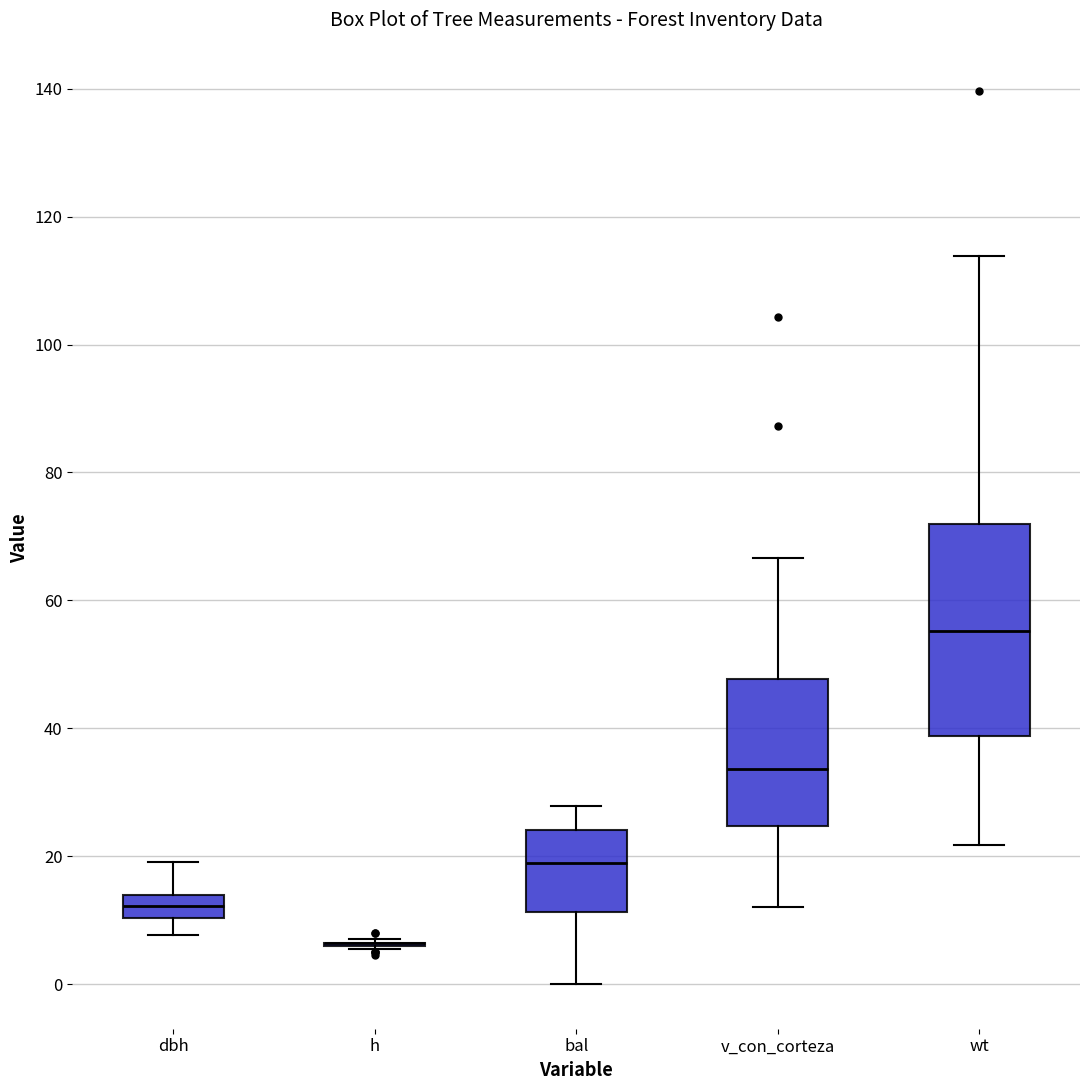

Reading left to right, read every box against the y-axis: the position of its median line, the range the box covers, and the ends of its whiskers. The values are not printed on the chart, so give them approximately, as read against the axis.

dbh: median 12, box 10 to 14, whiskers 8 to 20
h: box collapsed to a line at 6, whiskers 6 to 8
bal: median 18, box 12 to 24, whiskers 0 to 28
v_con_corteza: median 34, box 24 to 48, whiskers 12 to 66
wt: median 56, box 38 to 72, whiskers 22 to 114